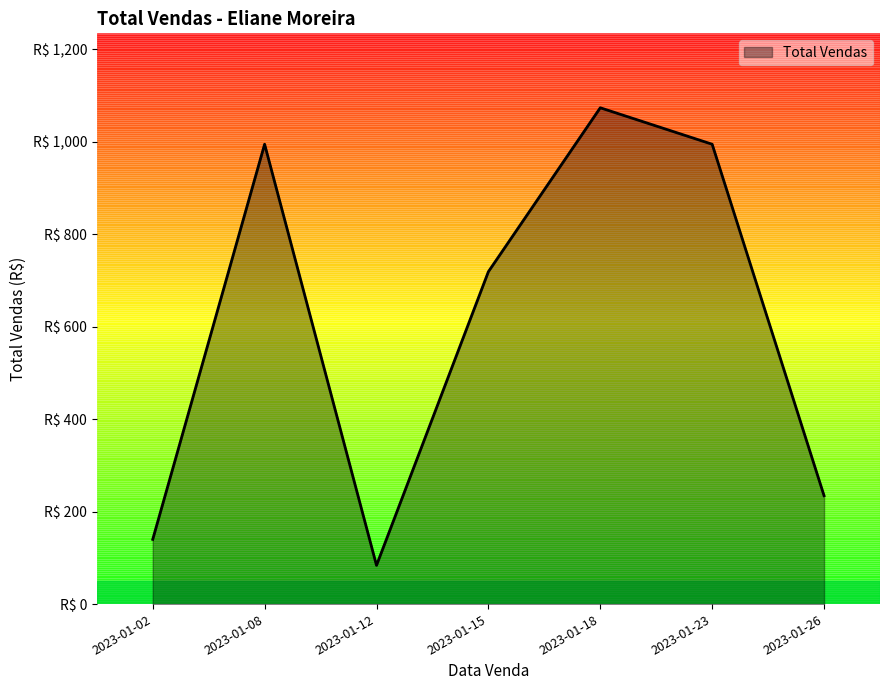

What is the average value?

605.9